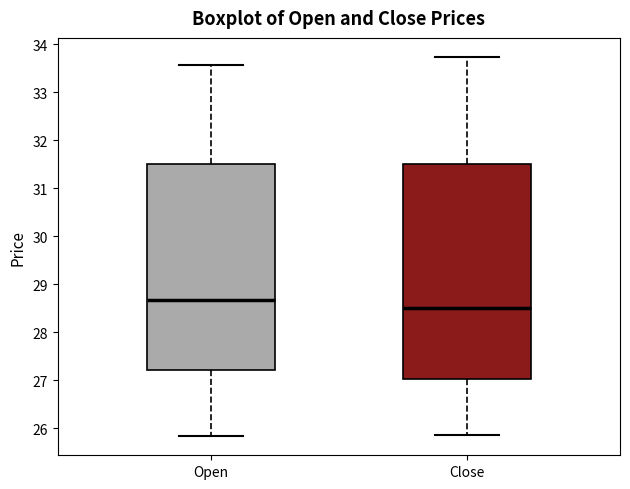

Reading left to right, read every box against the y-axis: the position of its median line, the range the box covers, and the ends of its whiskers. The values are not printed on the chart, so give them approximately, as read against the axis.

Open: median 28.7, box 27.2 to 31.5, whiskers 25.8 to 33.6
Close: median 28.5, box 27.0 to 31.5, whiskers 25.9 to 33.7